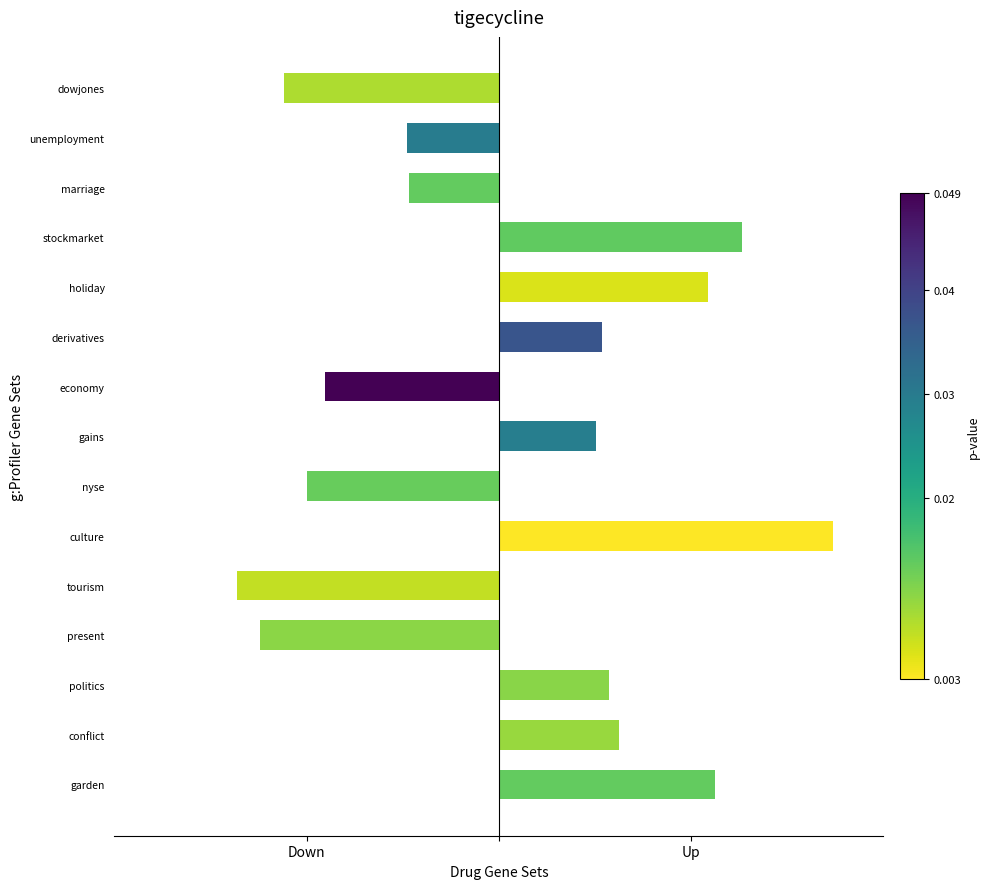

The value of Down at conflict is 0.0. True or false?

True